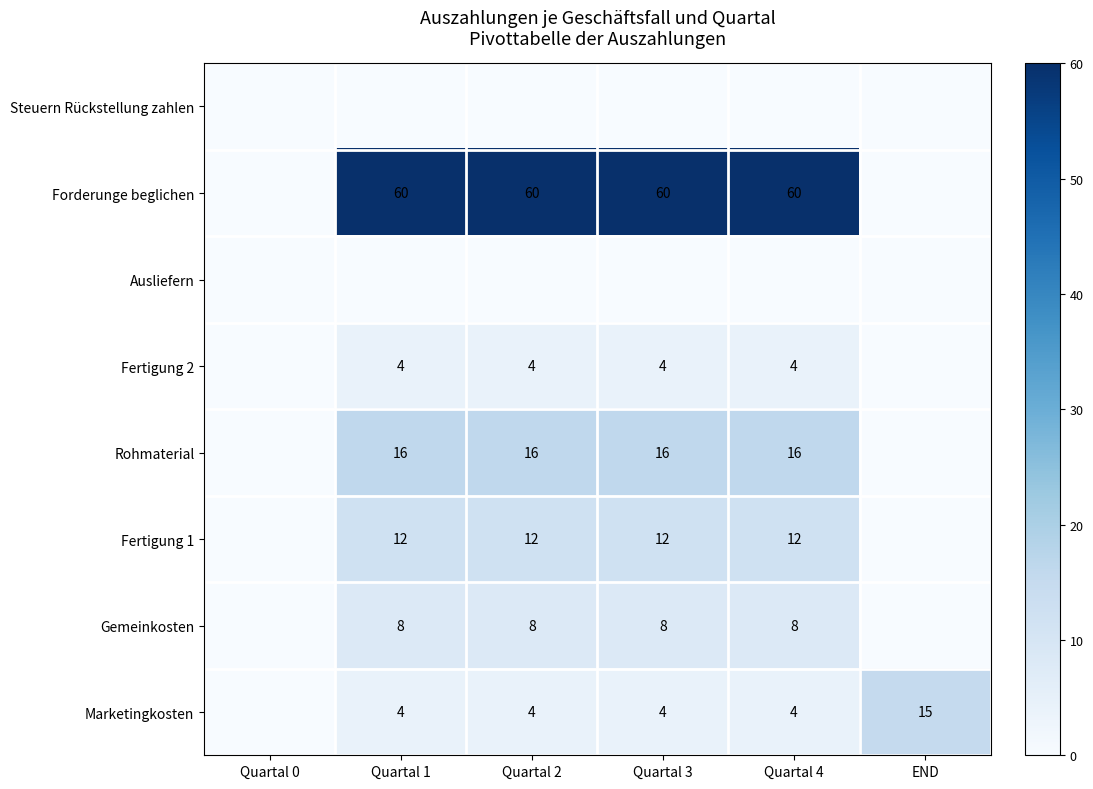

Is it true that Fertigung 1 equals 20 at Quartal 2?

False